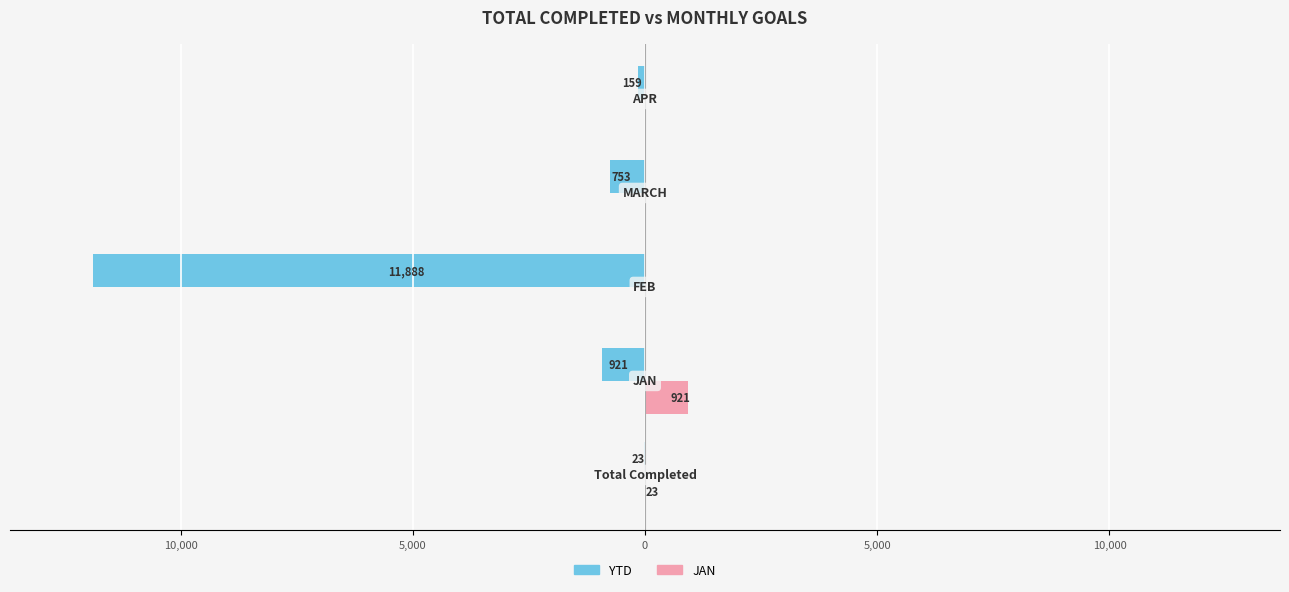

What are all the series names shown in the legend?

YTD, JAN